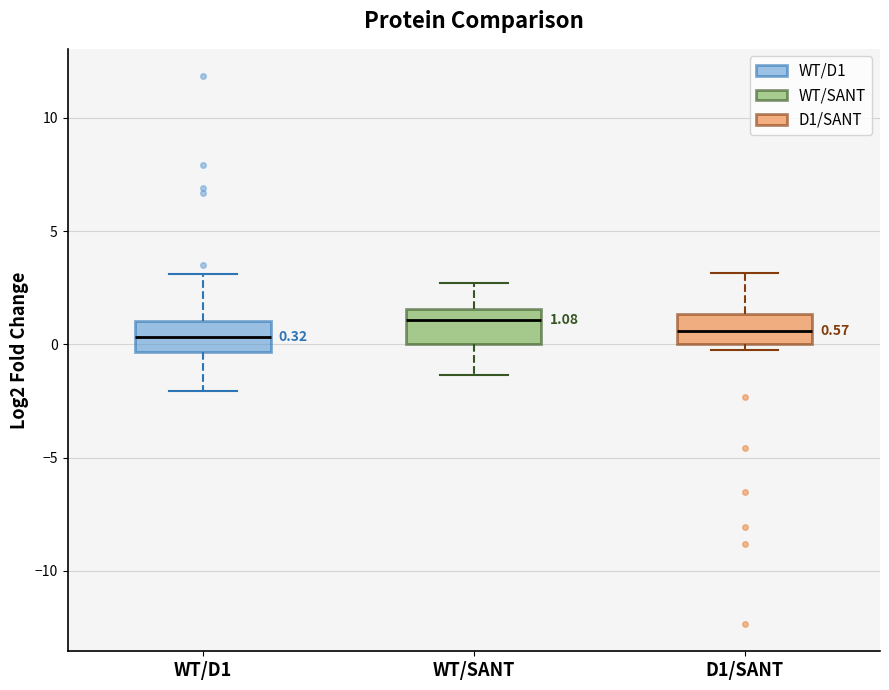

Which box's median line is the highest?

WT/SANT